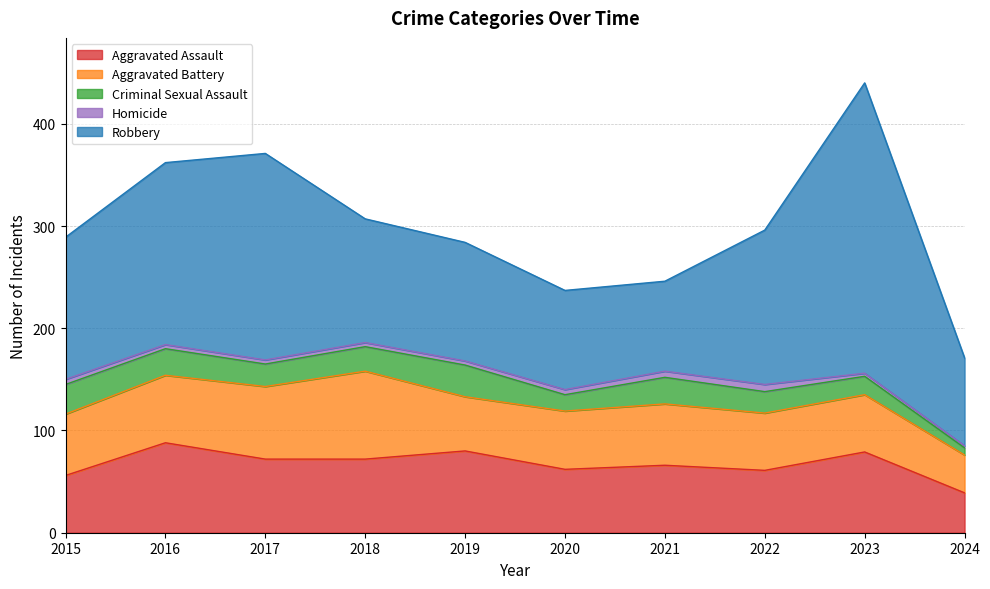

Reading right to left, transcribe all the data shown in this chart.

Aggravated Assault: 39	79	61	66	62	80	72	72	88	56
Aggravated Battery: 37	56	56	60	57	53	86	71	66	60
Criminal Sexual Assault: 7	18	21	26	16	31	24	22	26	29
Homicide: 2	3	7	6	5	4	4	4	4	5
Robbery: 86	284	151	88	97	116	121	202	178	139